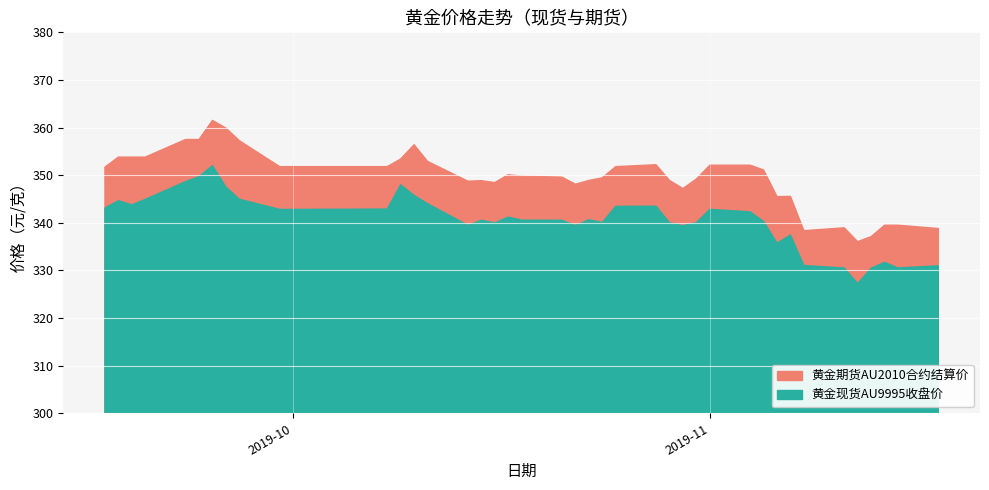

What is the maximum value for 黄金期货AU2010合约结算价?

361.5